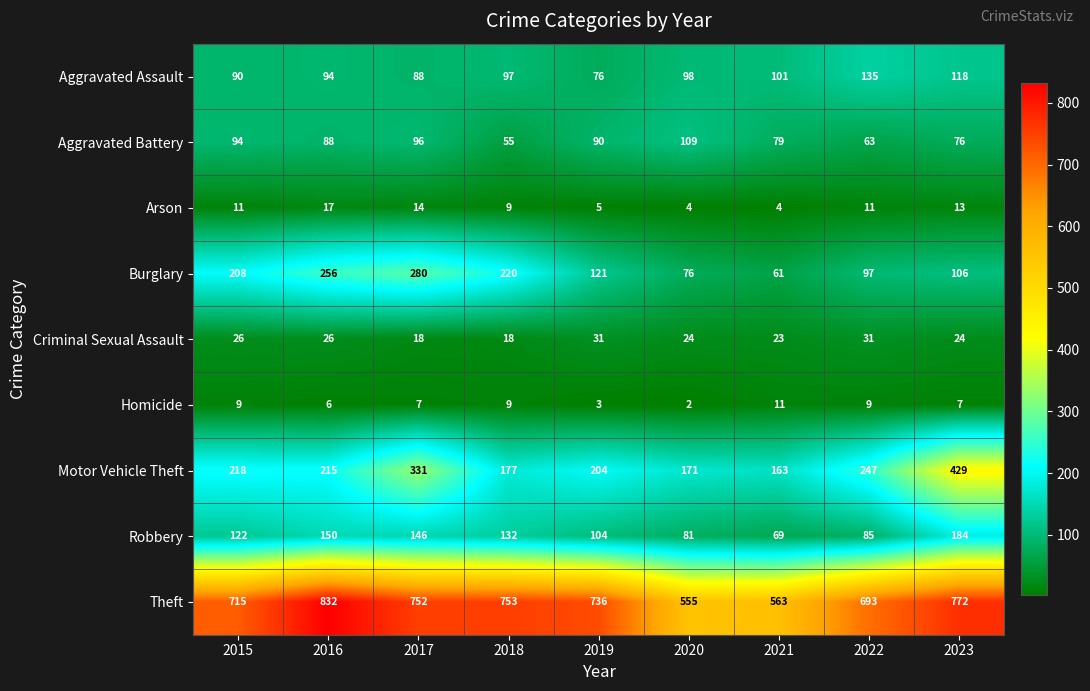

What is the maximum value shown in the chart?

832